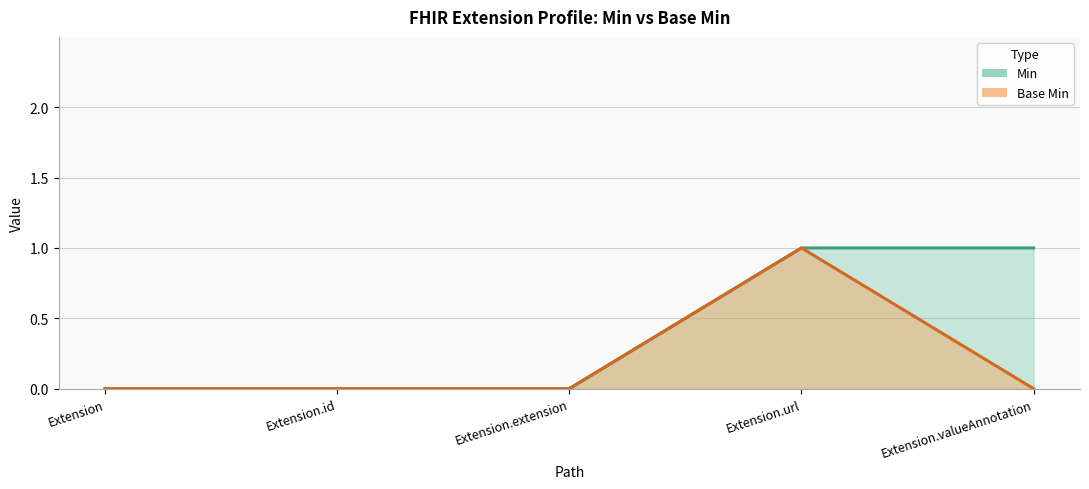

True or false: Min (line) has more than 0 interior local peaks.

False